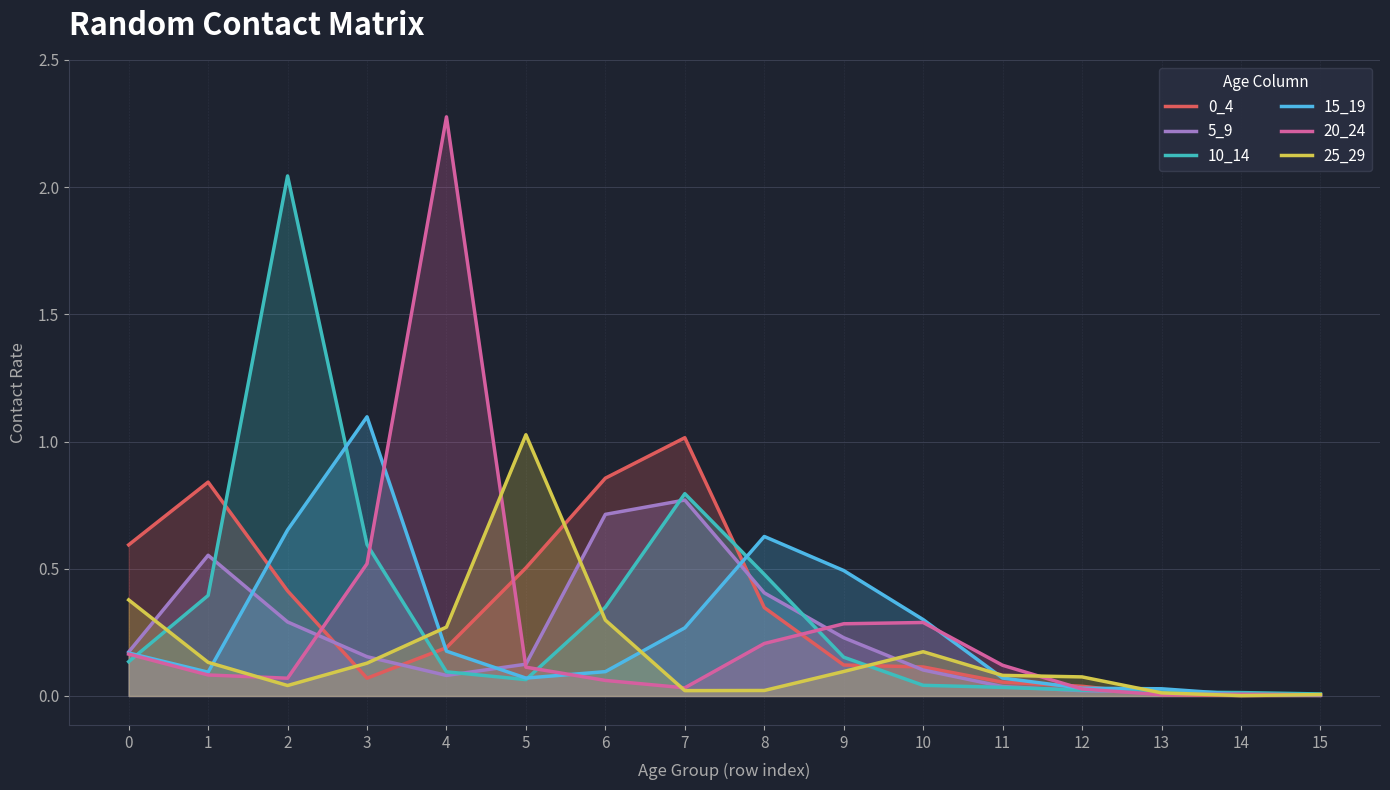

In 15_19, how many points are higher than both neighbors (excluding endpoints)?

2